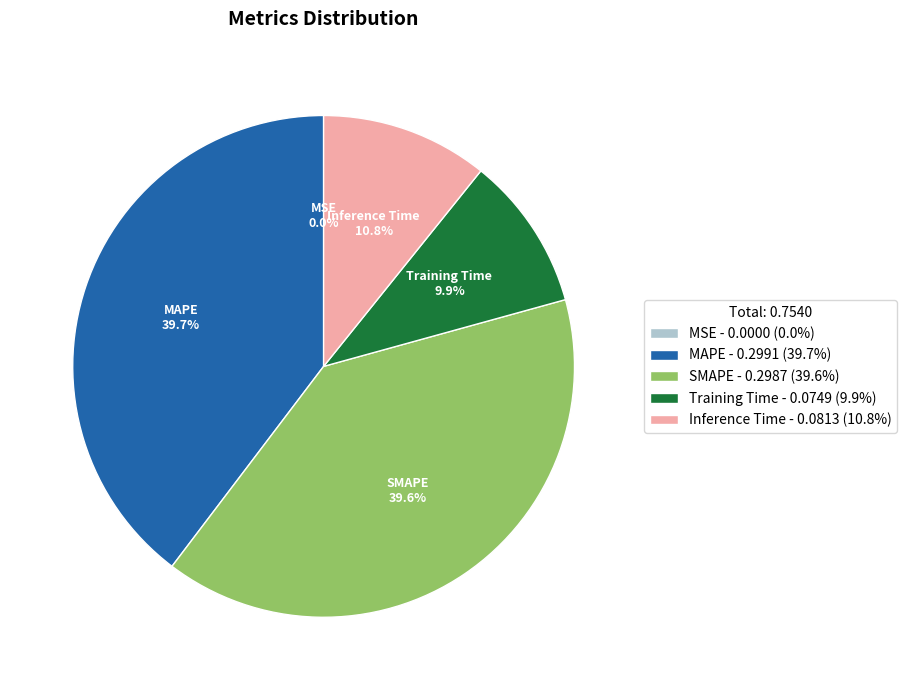

Combined, what portion of the pie is SMAPE - 0.2987 (39.6%) and MAPE - 0.2991 (39.7%)?

79.3%